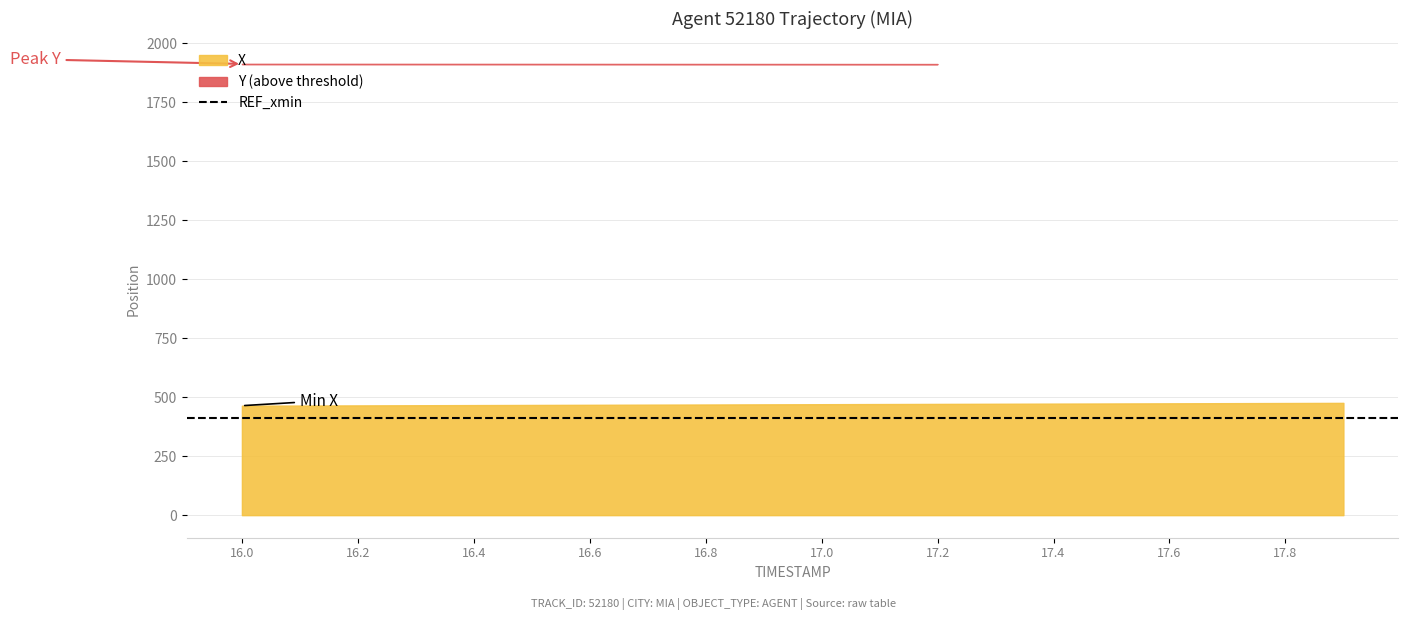

The value of X at 16.6 is 206.6. True or false?

False